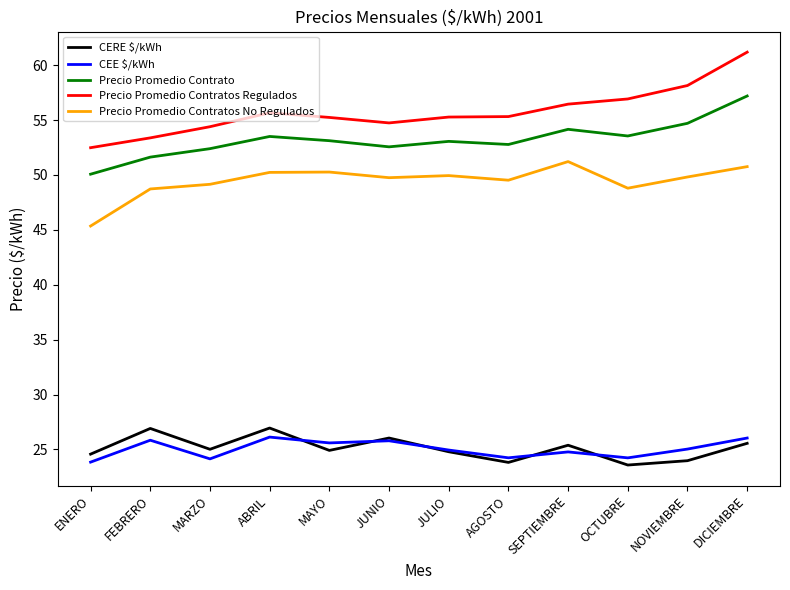

What is the difference between the highest and lowest values at AGOSTO?

31.5